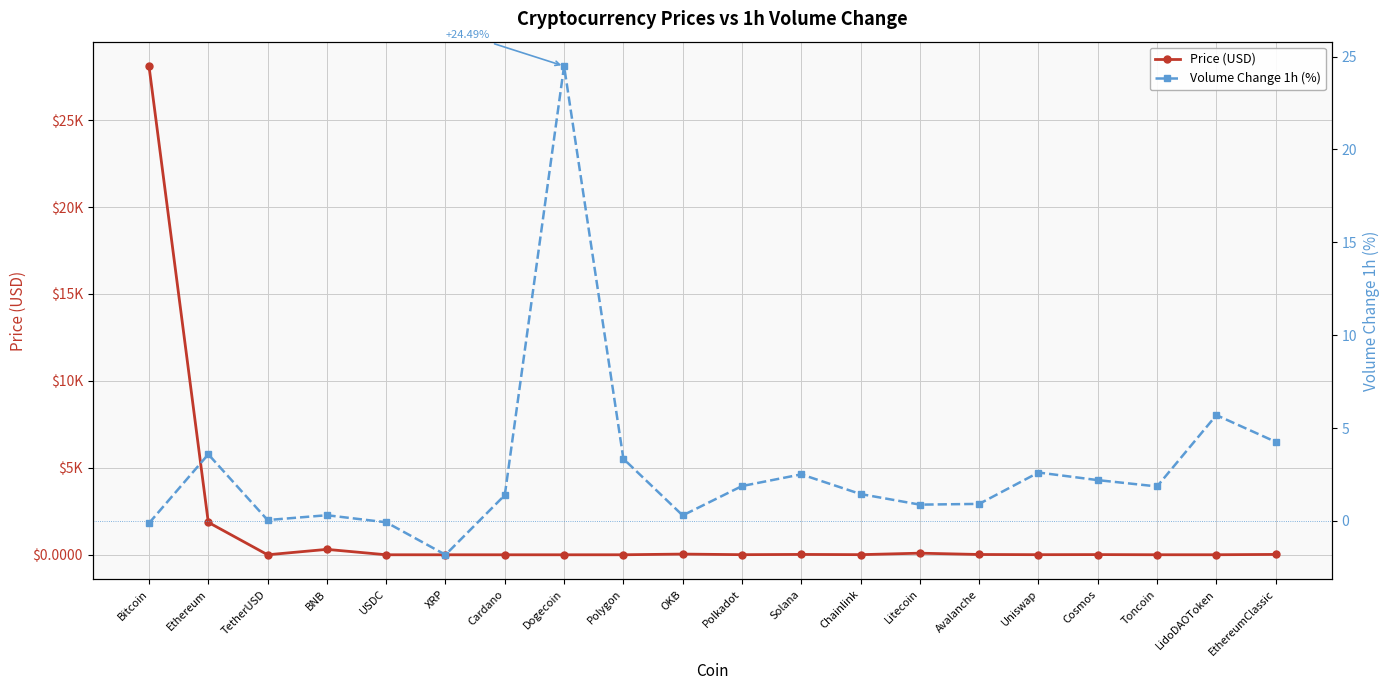

The value of Price (USD) at EthereumClassic is 21.1. True or false?

True